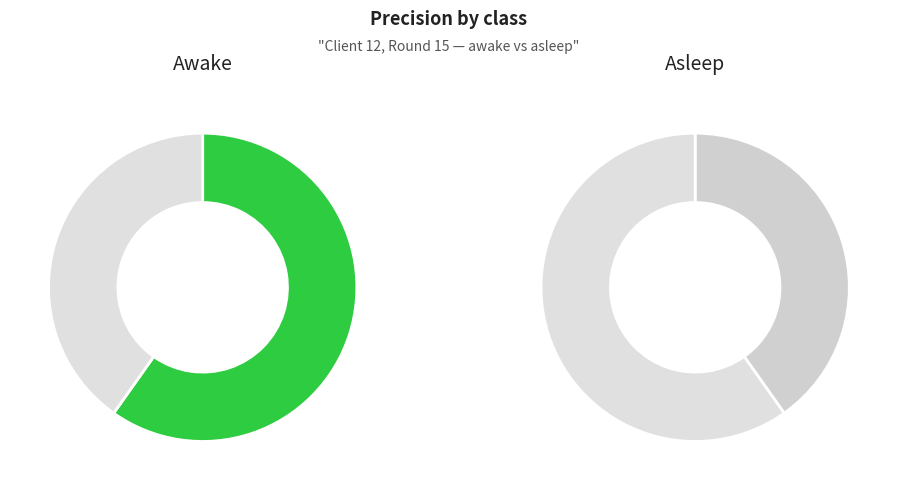

Count the number of slices in the pie.

2